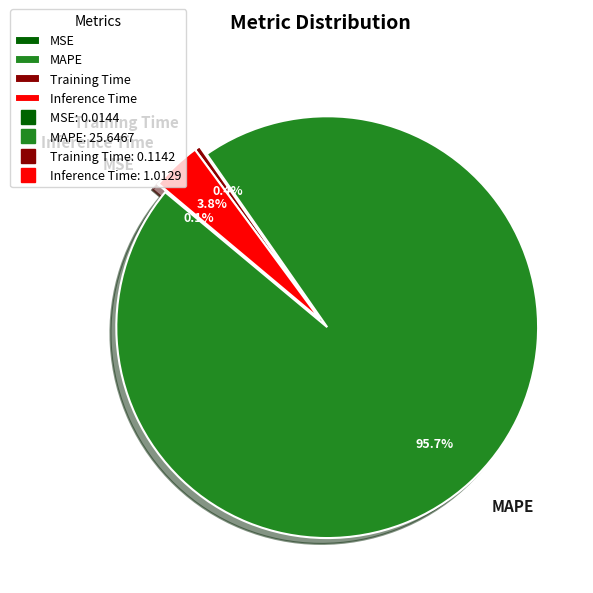

Which slice is the largest?

MAPE